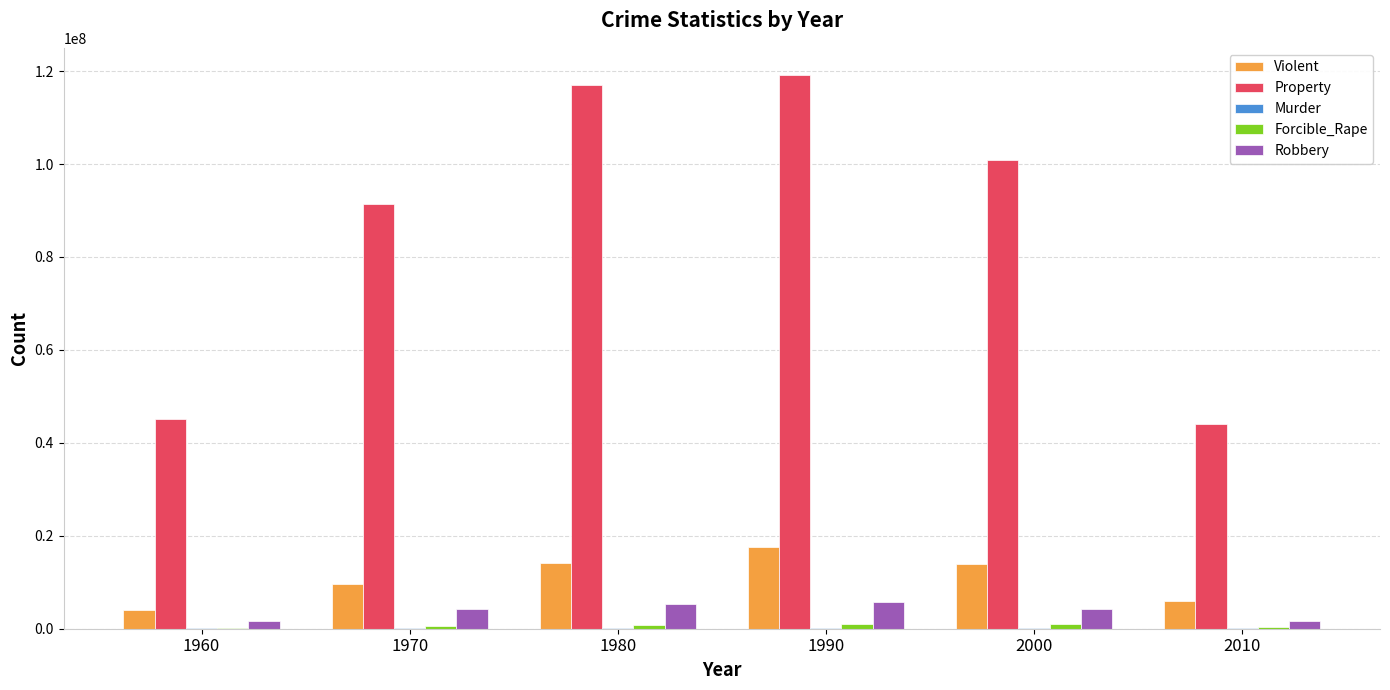

Between 1980 and 2000, which series saw the biggest shift?

Property